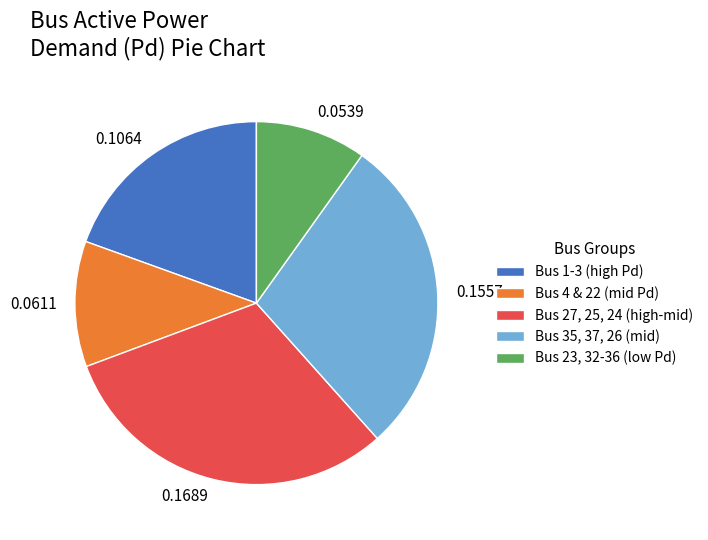

Is the sum of Bus 35, 37, 26 (mid) and Bus 27, 25, 24 (high-mid) greater than half?

Yes